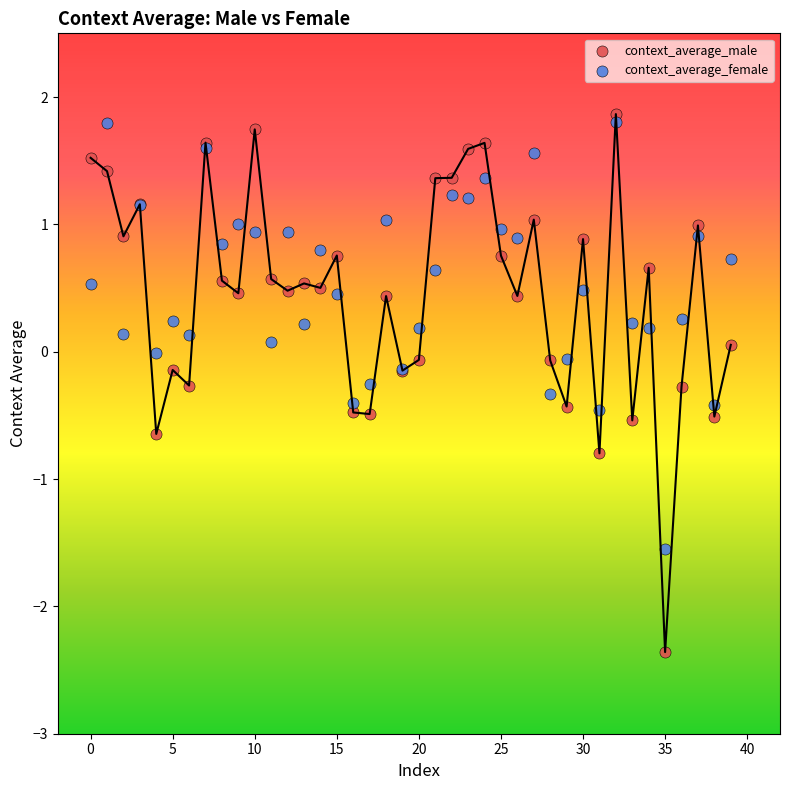

Which series reaches the minimum Y coordinate?

context_average_male